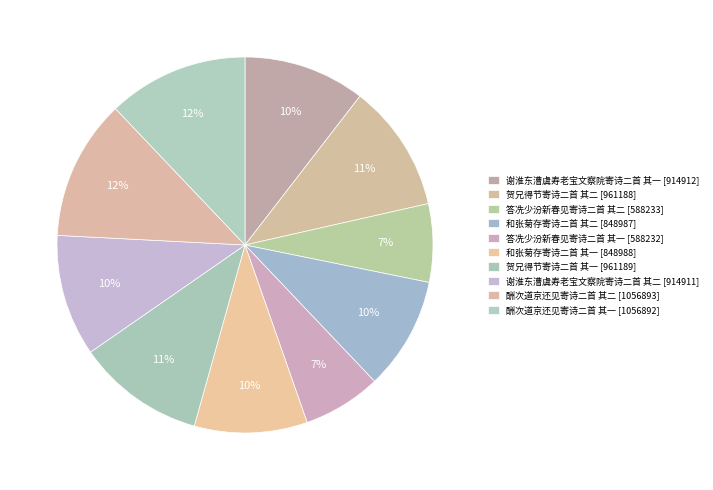

The 和张菊存寄诗二首 其二 slice represents 10% of the pie. True or false?

True